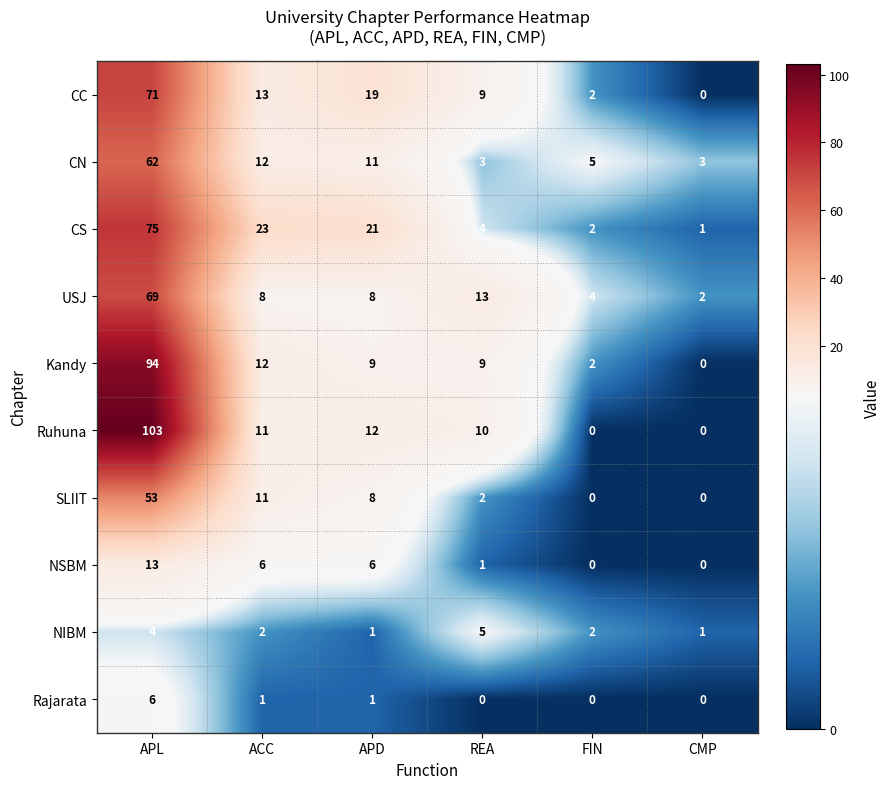

Where does the Rajarata series first go above 1?

APL